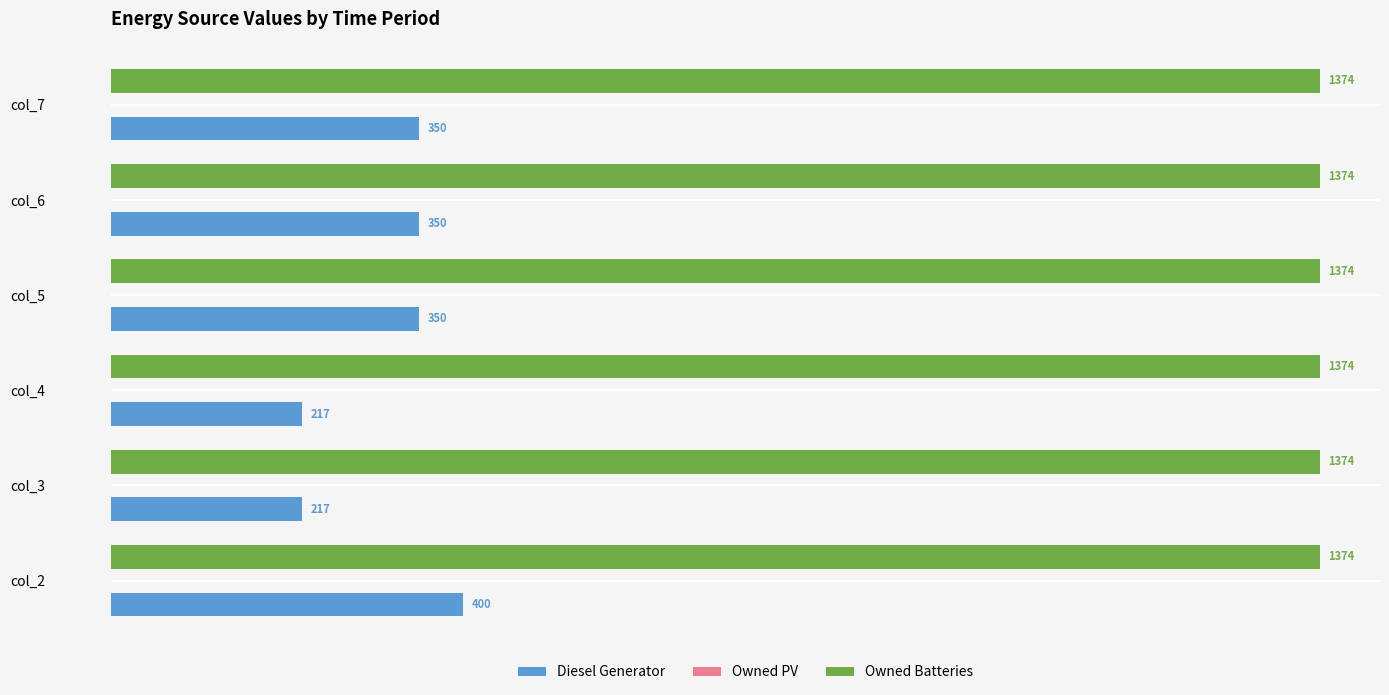

Is it true that Diesel Generator equals 350 at col_5?

True